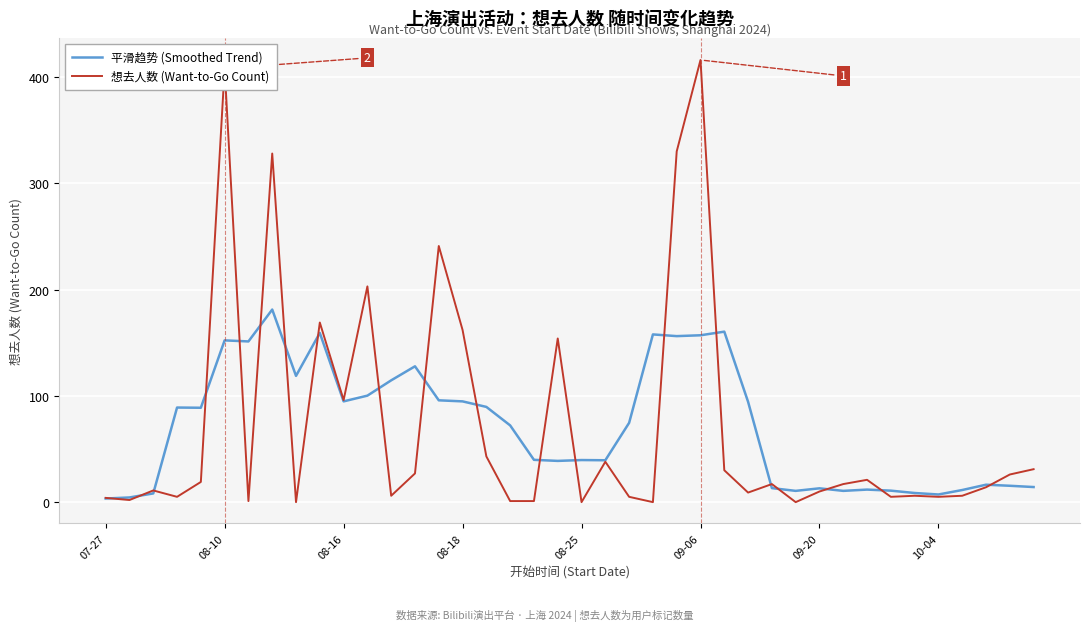

Which series has the widest spread of values?

想去人数 (Want-to-Go Count)